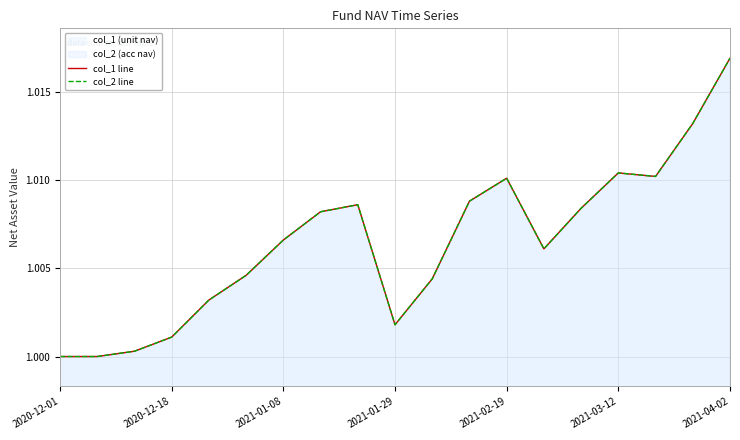

True or false: col_2 line and col_1 line cross at least once.

False